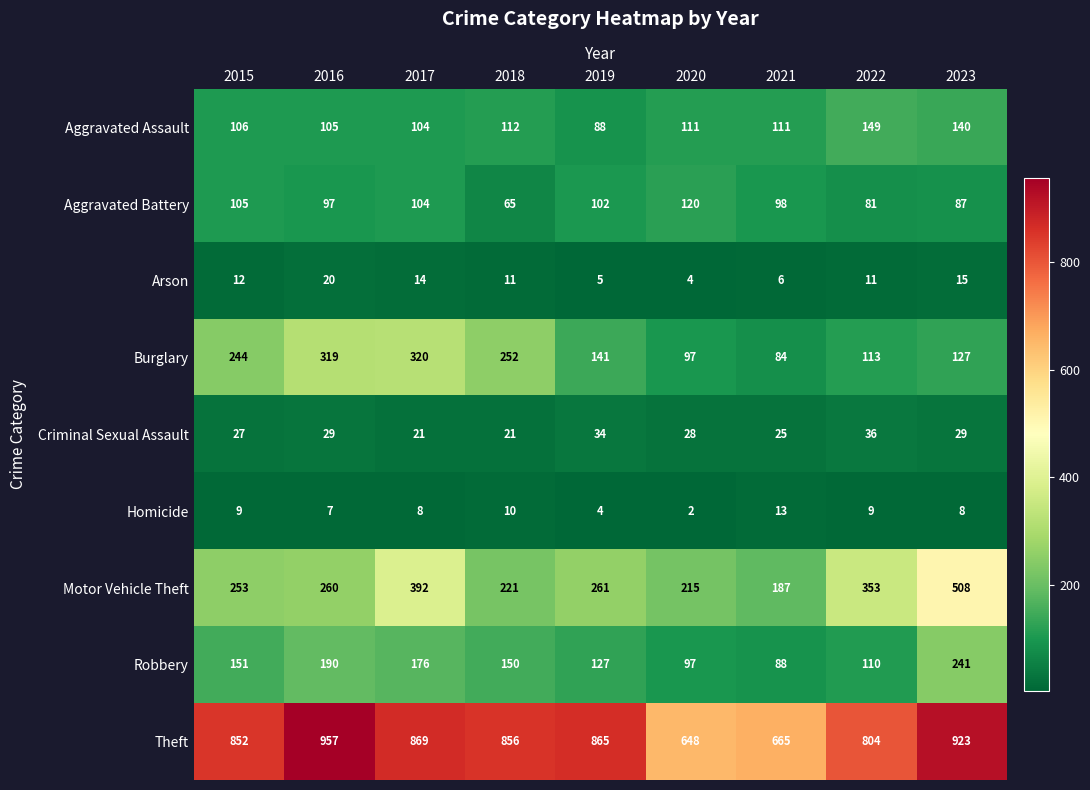

What is the difference between the second highest and second lowest values in the Theft series?

258